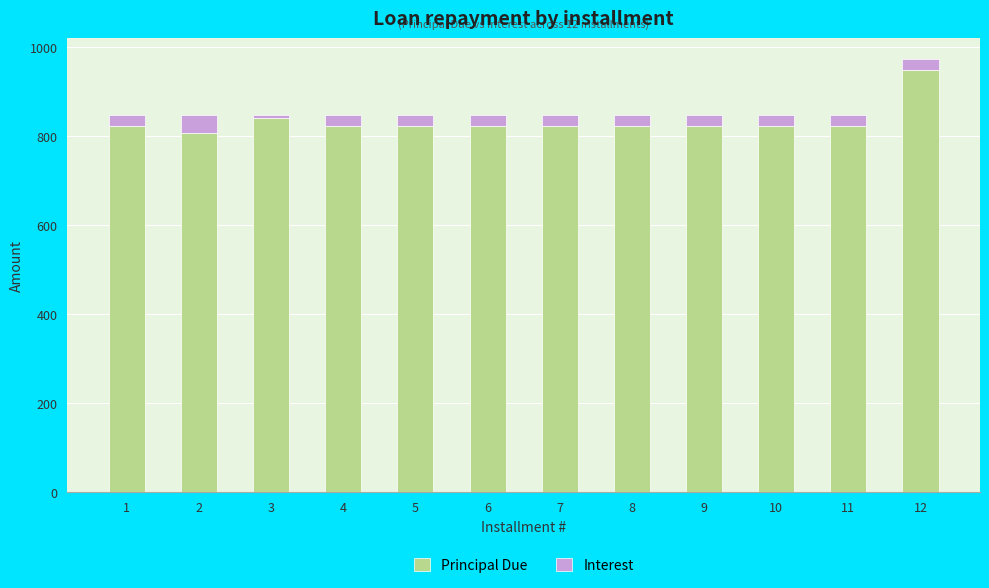

Reading right to left, list the values for the Principal Due series.

948.8	822.8	822.8	822.8	822.8	822.8	822.8	822.8	822.8	839.3	806.4	822.8